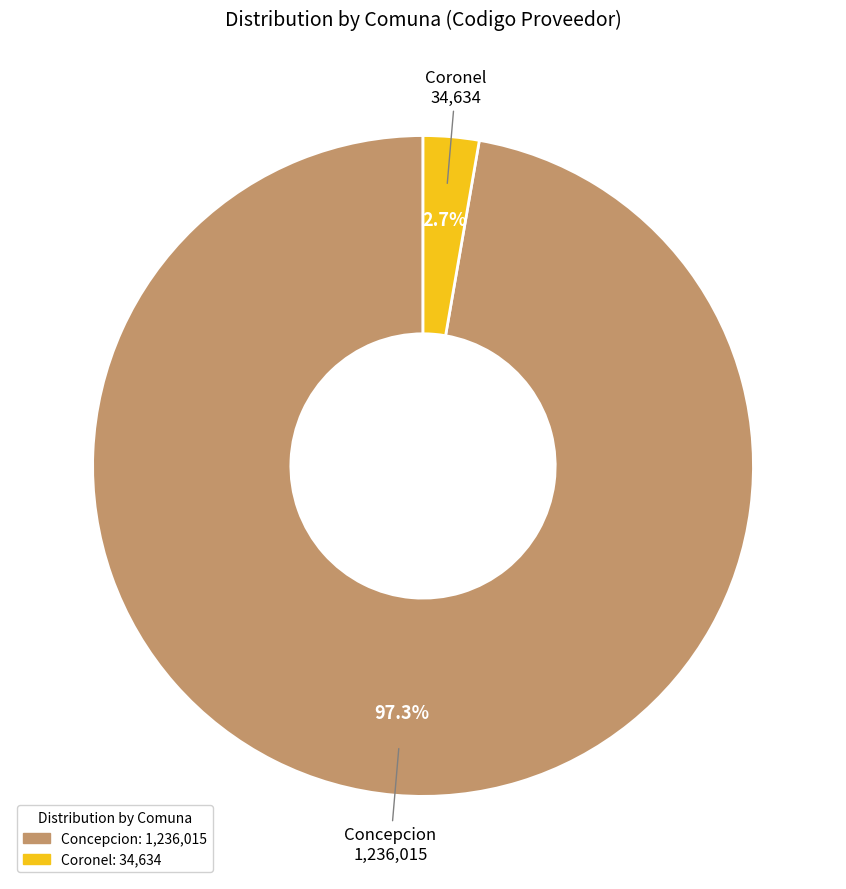

Does any single category account for the majority?

Yes